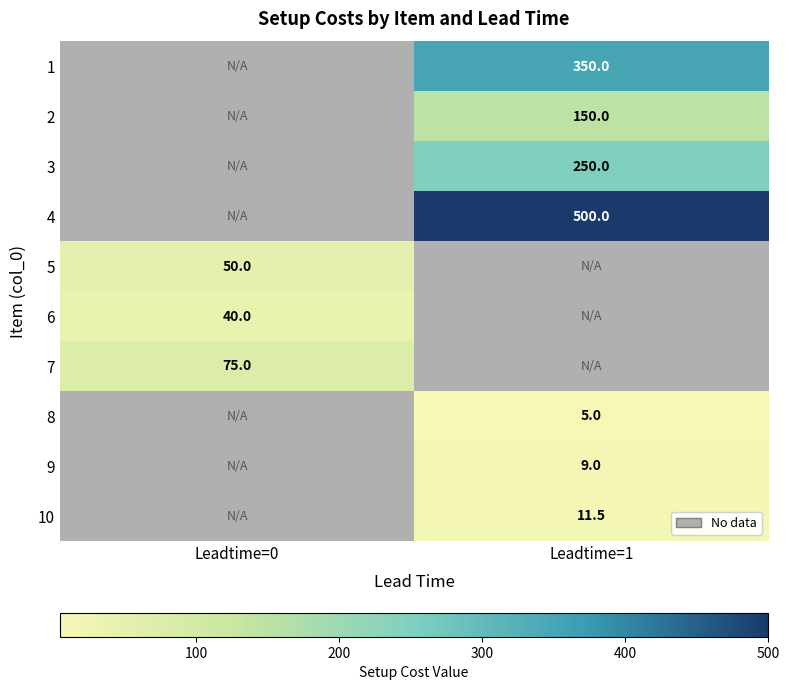

True or false: 1 has a value of 350.0 at Leadtime=1.

True